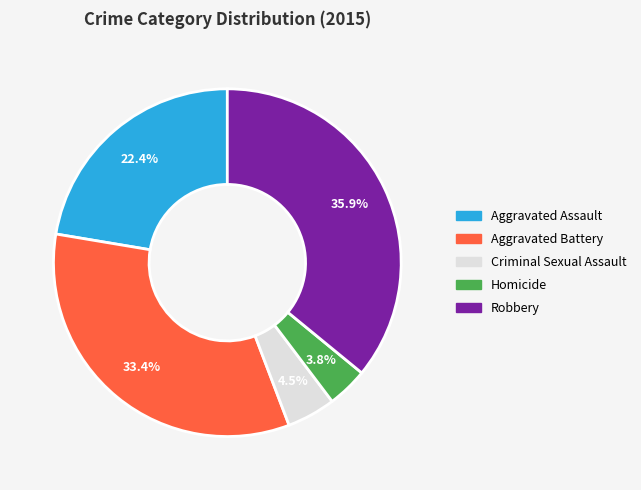

Between Aggravated Battery and Robbery, which is larger?

Robbery